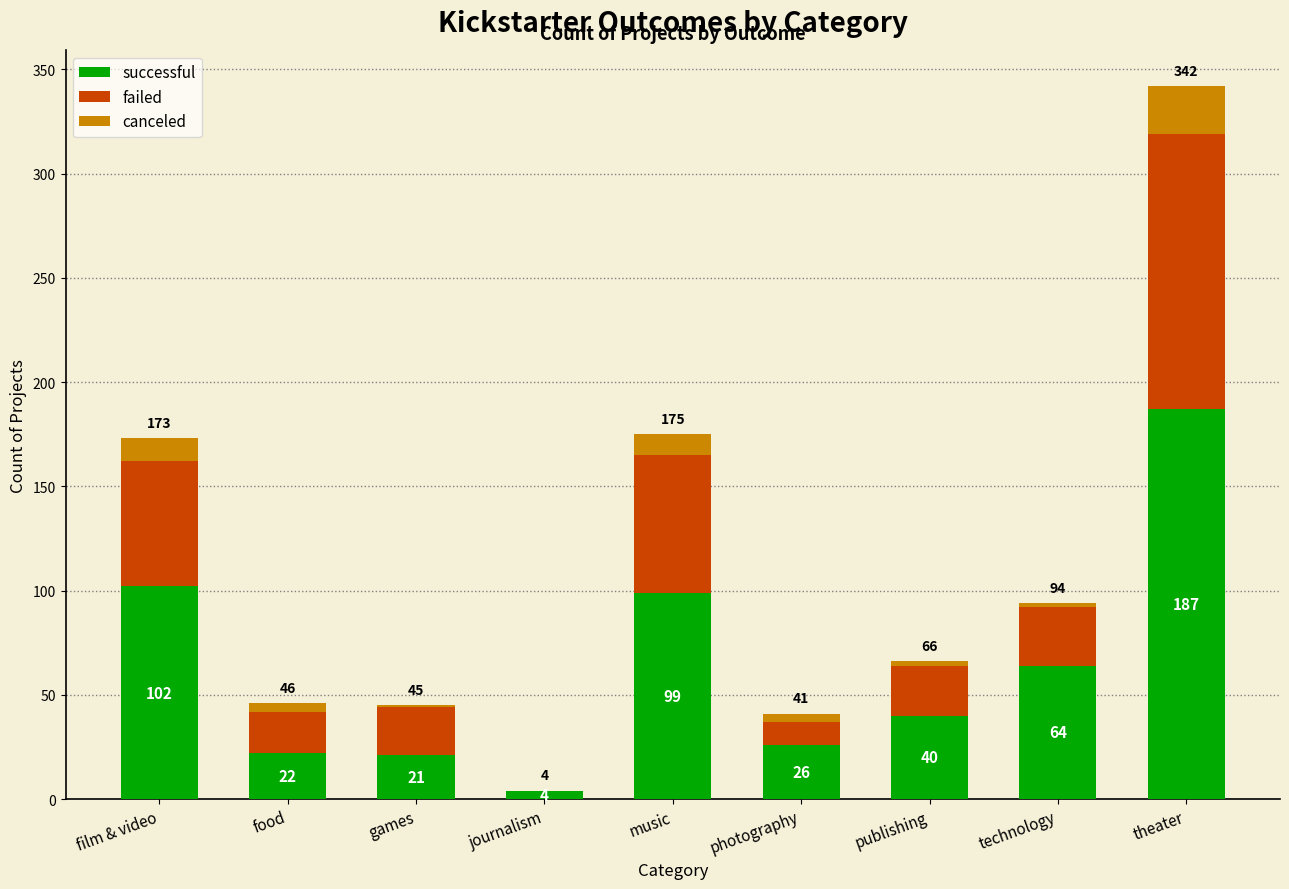

At which category is the sum across all series the highest?

theater